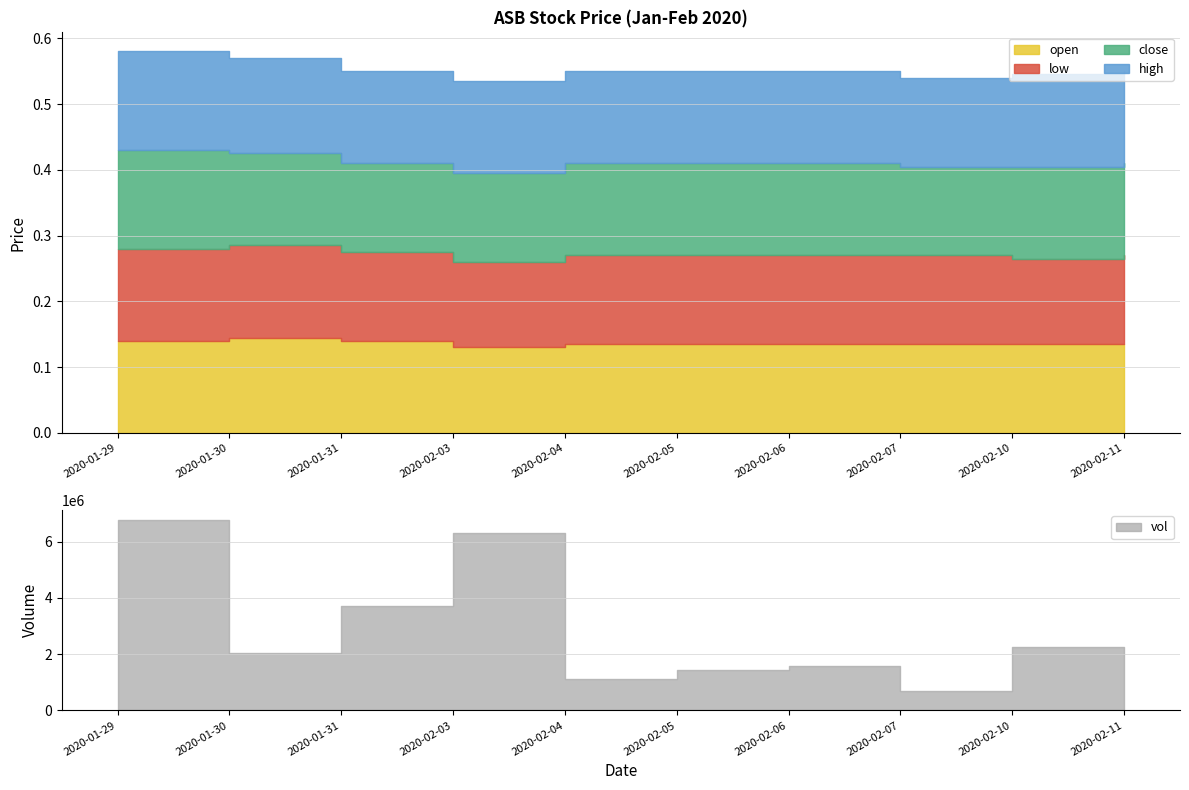

Reading left to right, list all the values displayed in this chart.

open: 2020-01-29=0.1	2020-01-30=0.1	2020-01-31=0.1	2020-02-03=0.1	2020-02-04=0.1	2020-02-05=0.1	2020-02-06=0.1	2020-02-07=0.1	2020-02-10=0.1	2020-02-11=0.1
low: 2020-01-29=0.1	2020-01-30=0.1	2020-01-31=0.1	2020-02-03=0.1	2020-02-04=0.1	2020-02-05=0.1	2020-02-06=0.1	2020-02-07=0.1	2020-02-10=0.1	2020-02-11=0.1
close: 2020-01-29=0.1	2020-01-30=0.1	2020-01-31=0.1	2020-02-03=0.1	2020-02-04=0.1	2020-02-05=0.1	2020-02-06=0.1	2020-02-07=0.1	2020-02-10=0.1	2020-02-11=0.1
high: 2020-01-29=0.1	2020-01-30=0.1	2020-01-31=0.1	2020-02-03=0.1	2020-02-04=0.1	2020-02-05=0.1	2020-02-06=0.1	2020-02-07=0.1	2020-02-10=0.1	2020-02-11=0.1